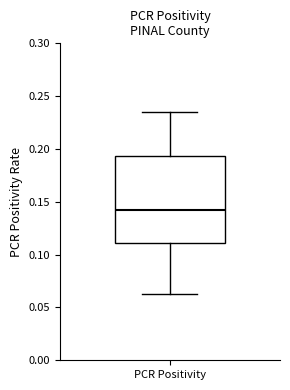

Transcribe this box plot: give where the median line is, the range the box spans, and where the two whiskers end, as read against the y-axis. The values are not printed on the chart, so give them approximately, as read against the axis.

median 0.140, box 0.110 to 0.195, whiskers 0.065 to 0.235